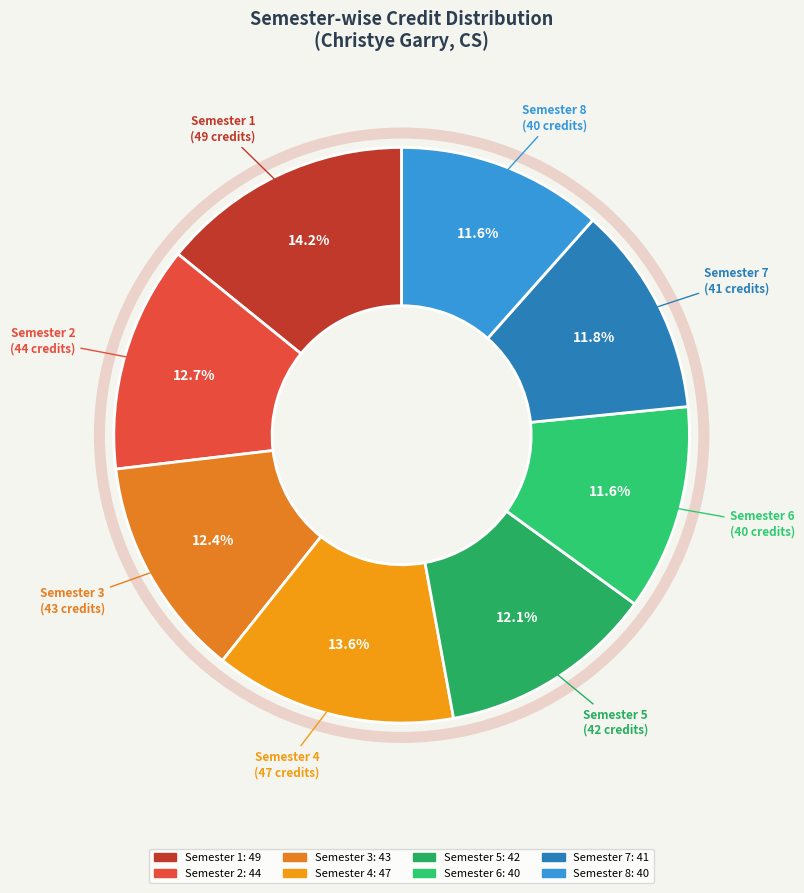

The Semester 6 slice represents 12% of the pie. True or false?

True